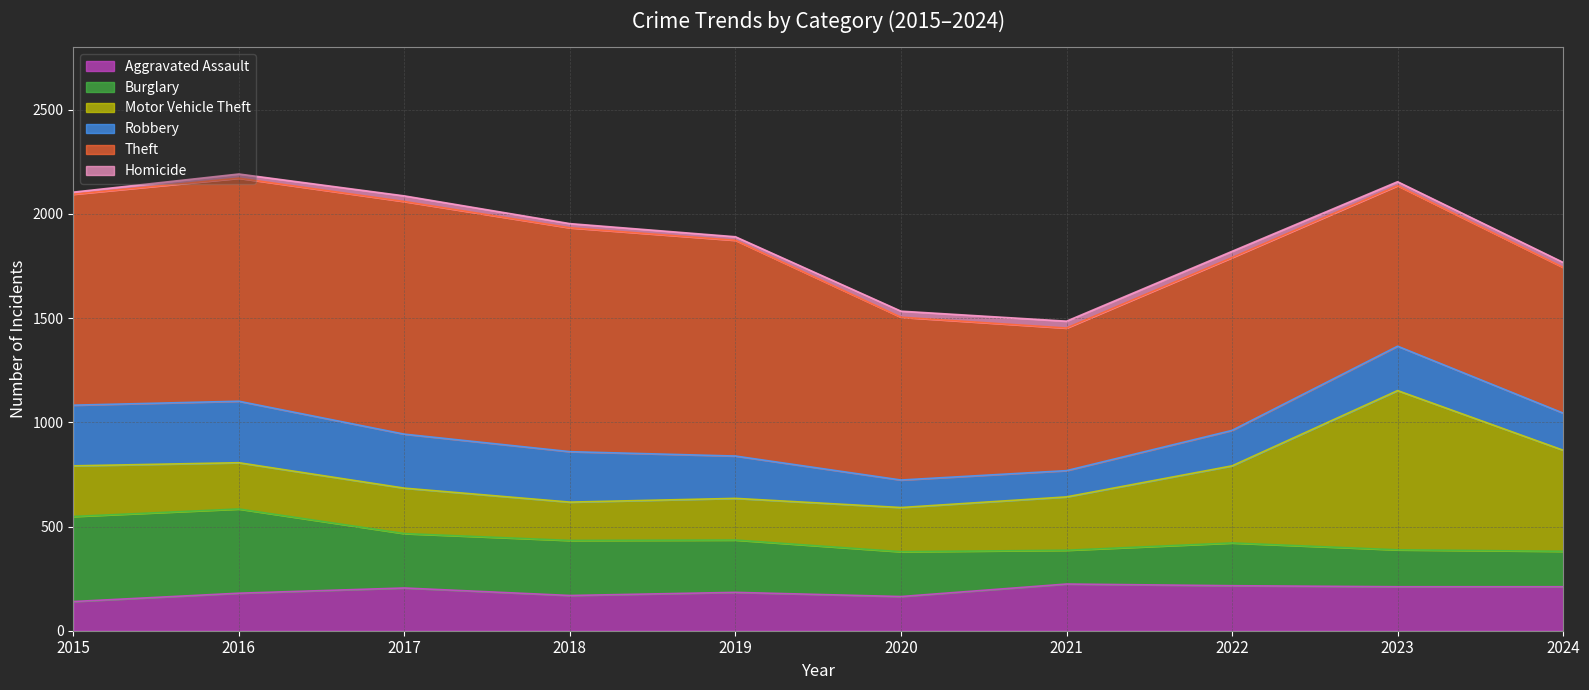

Which series changed the most between 2015 and 2016?

Theft